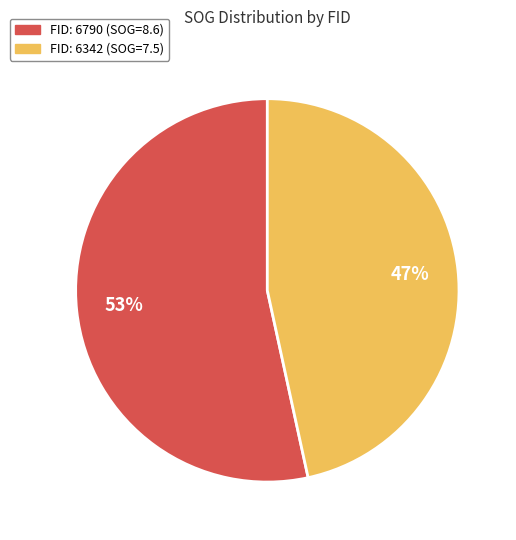

Is there a majority slice in this chart?

Yes